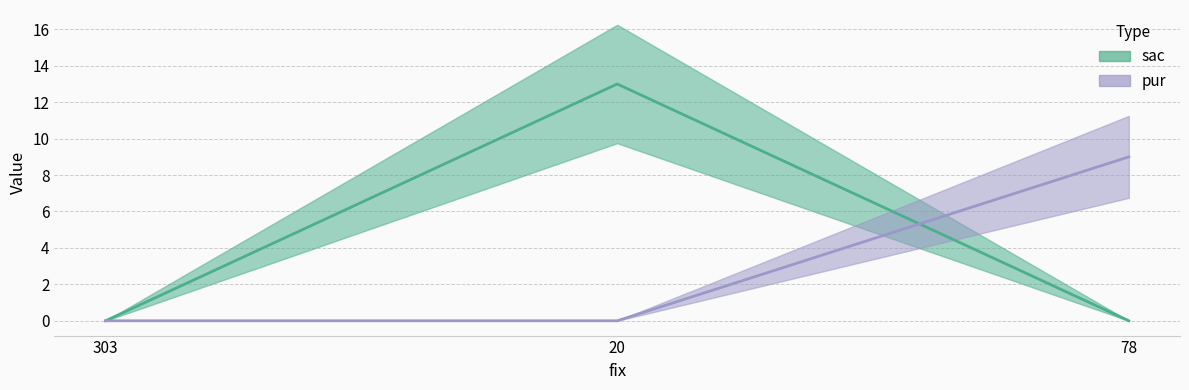

How many positive values does the pur series have?

1